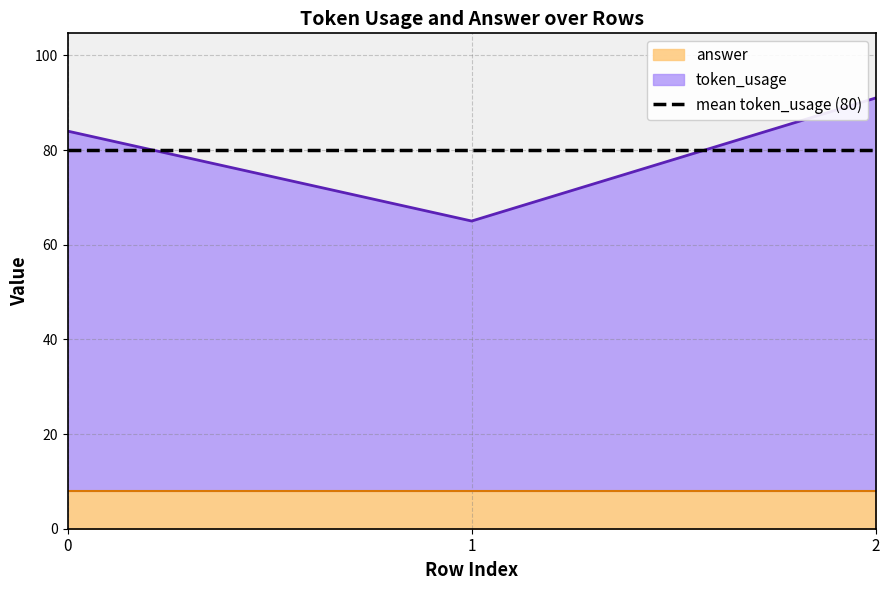

Reading right to left, extract all data points from this chart.

2=91	1=65	0=84